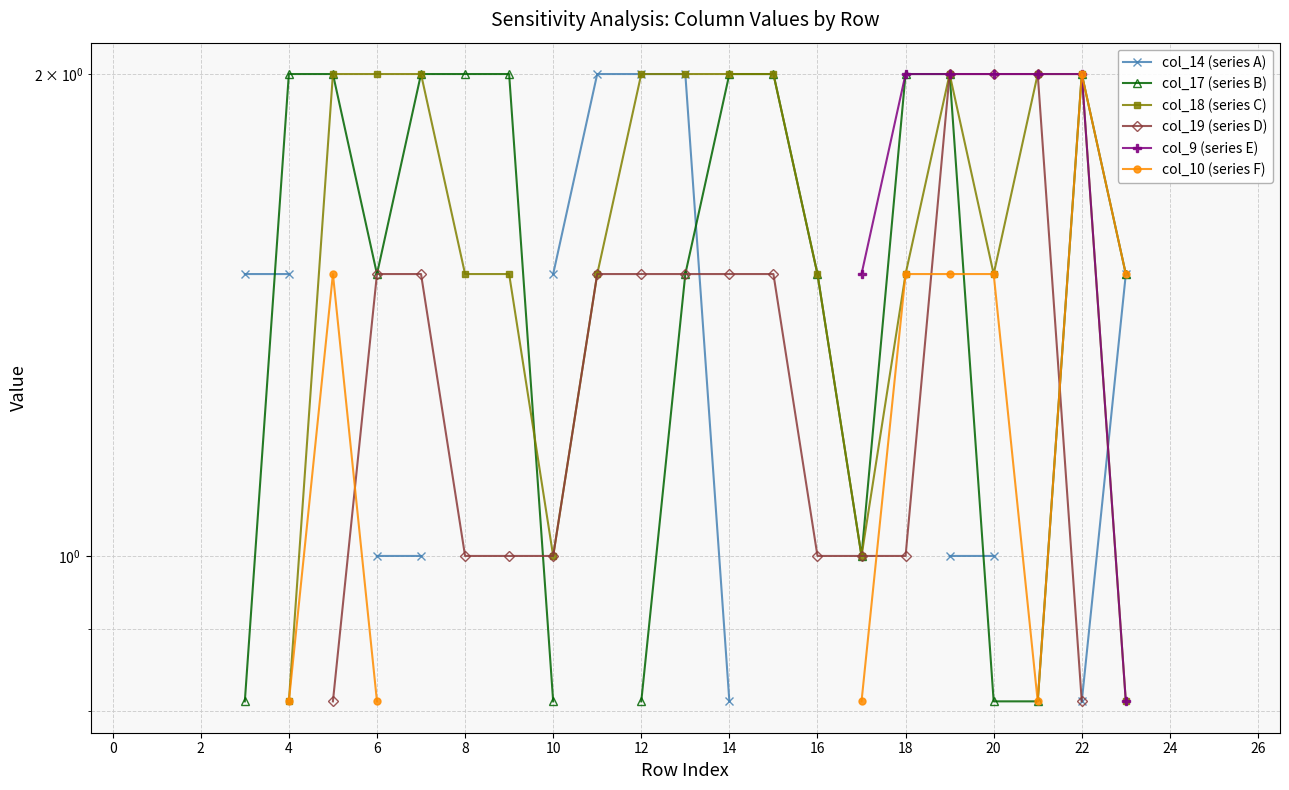

Which label corresponds to the largest value in the chart?

22